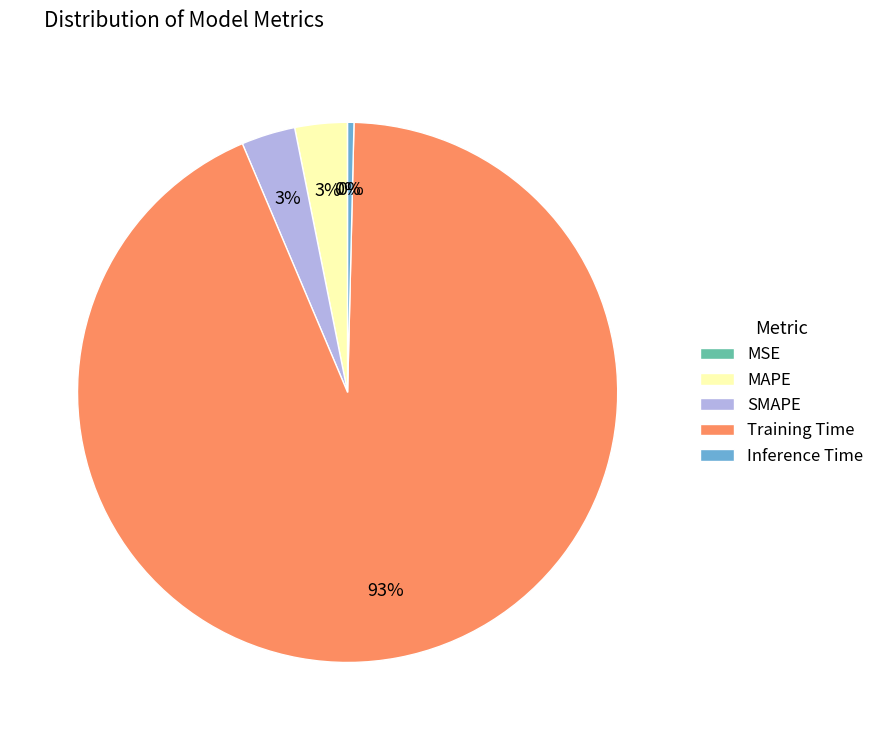

Between SMAPE and Training Time, which is larger?

Training Time